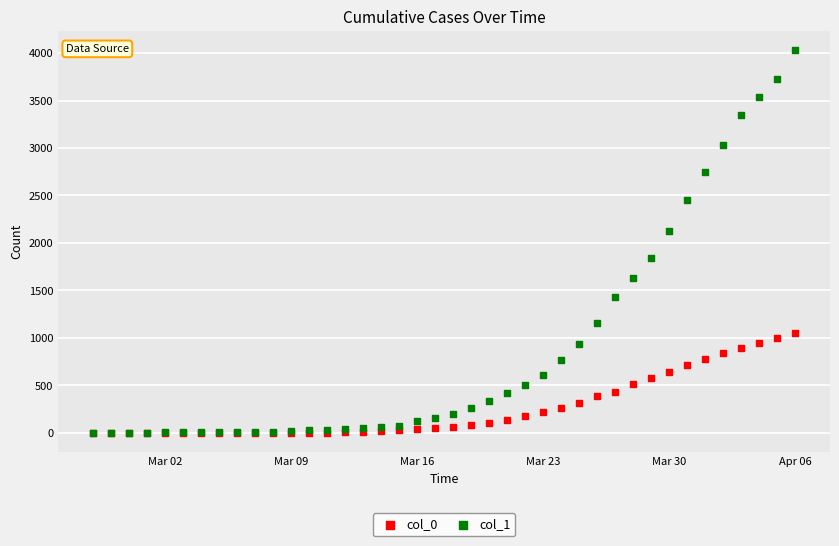

What are all the series names shown in the legend?

col_0, col_1